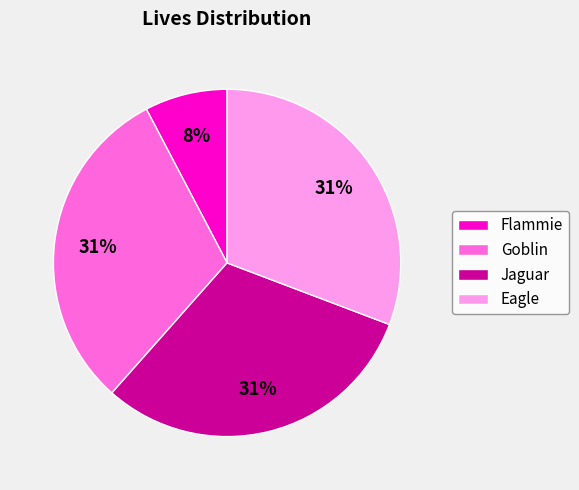

Combined, do Flammie and Eagle account for over 50%?

No